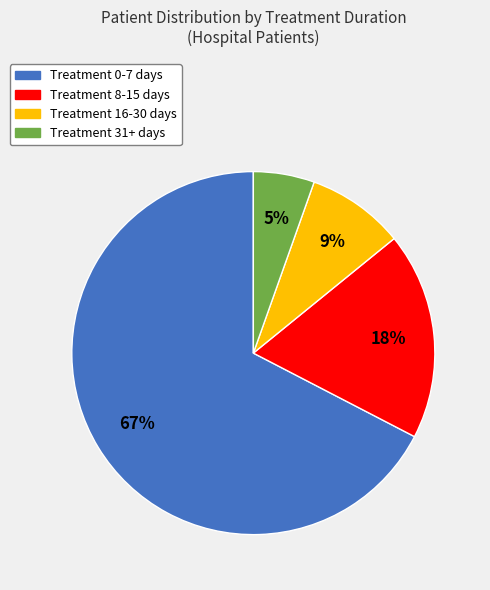

How many slices are in this pie chart?

4